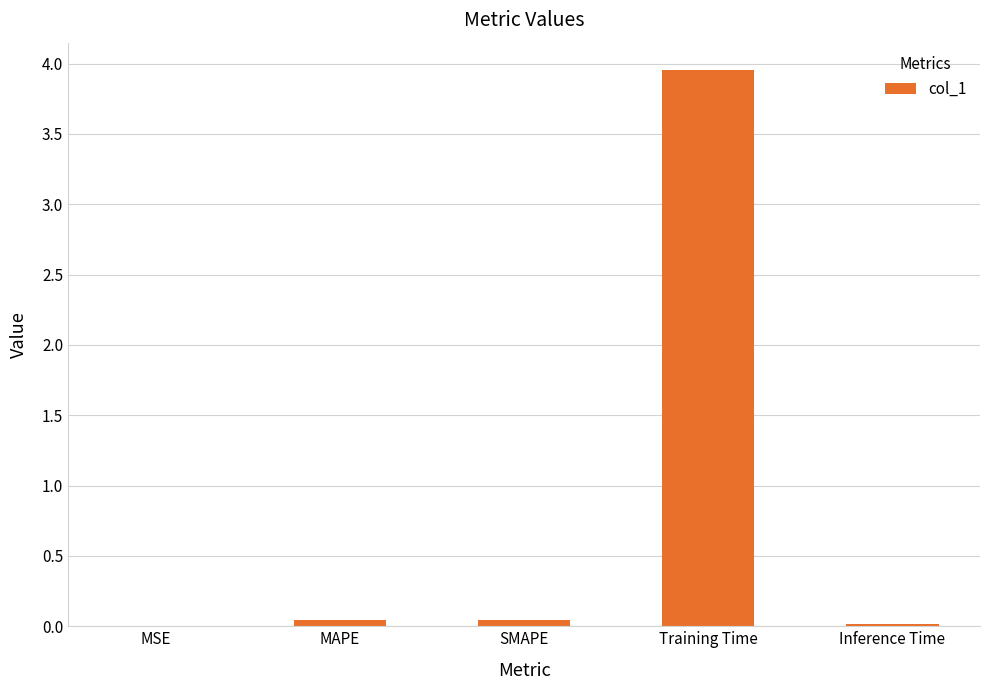

The value at Inference Time is 0.0. True or false?

True